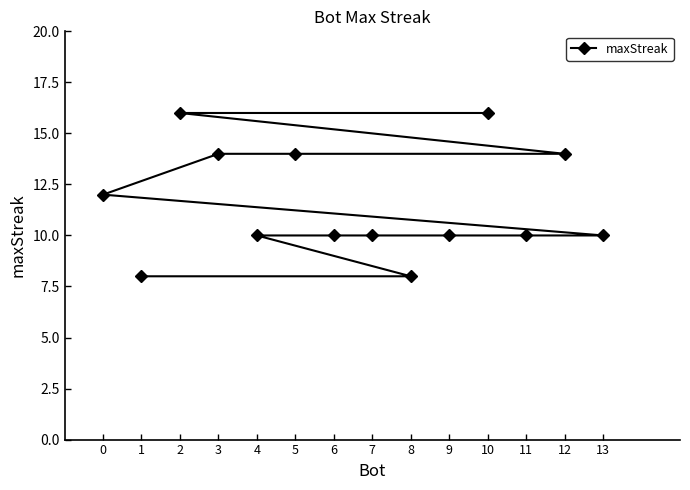

What is the difference between the maximum and second lowest values?

8